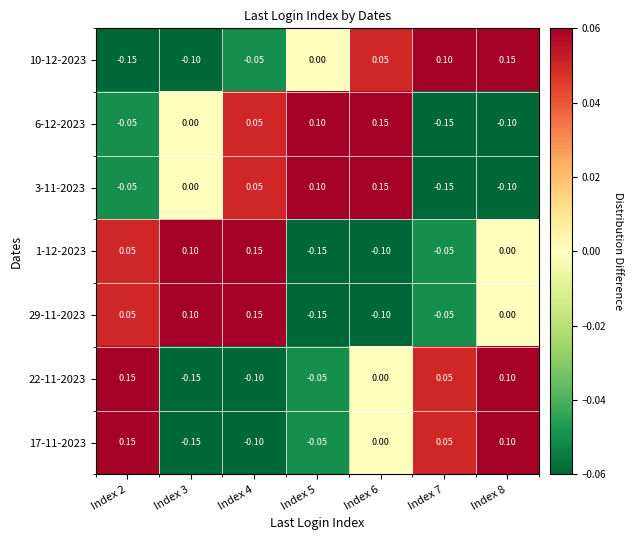

Is the value of 17-11-2023 at Index 2 greater than the value of 1-12-2023 at Index 7?

Yes